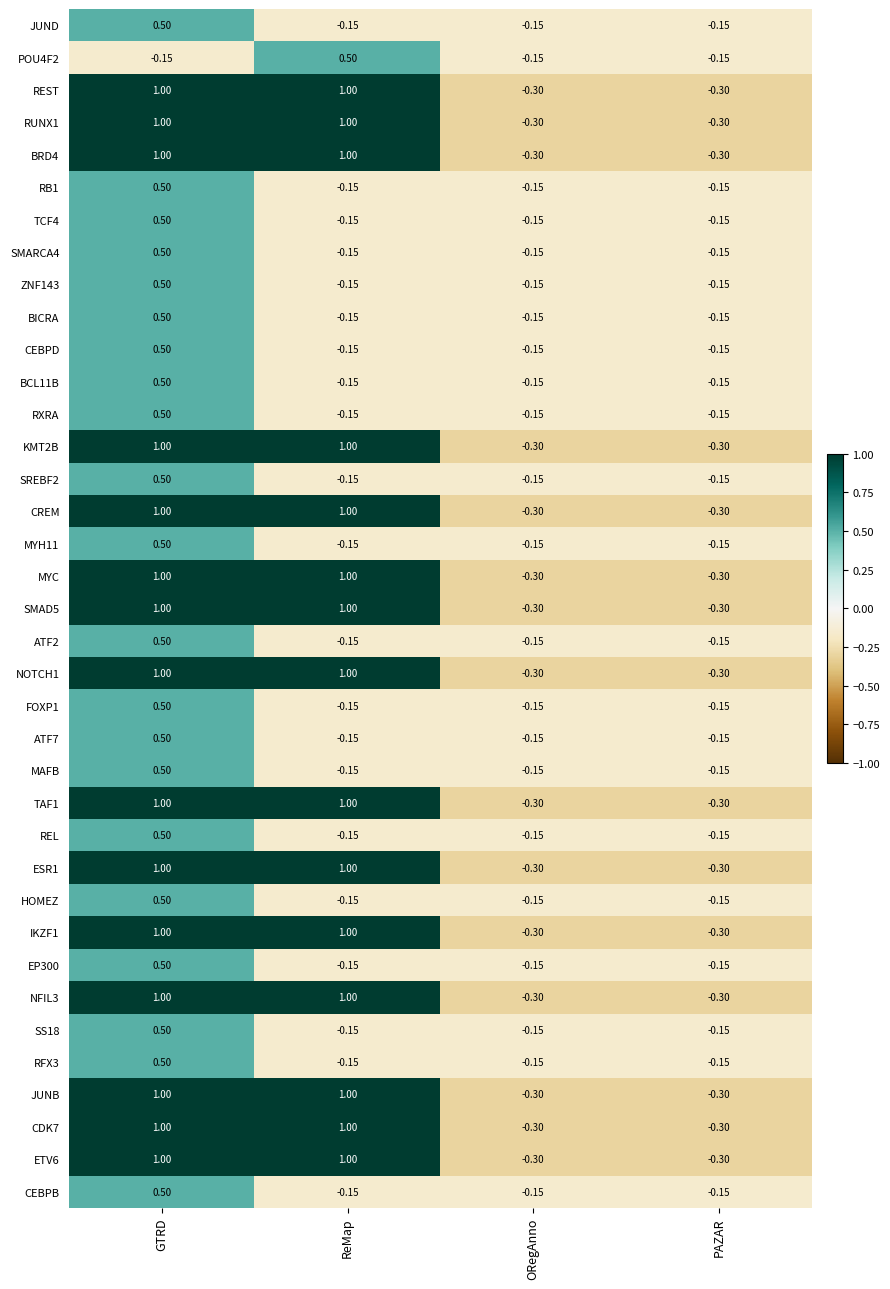

At which category is the sum across all series the highest?

GTRD